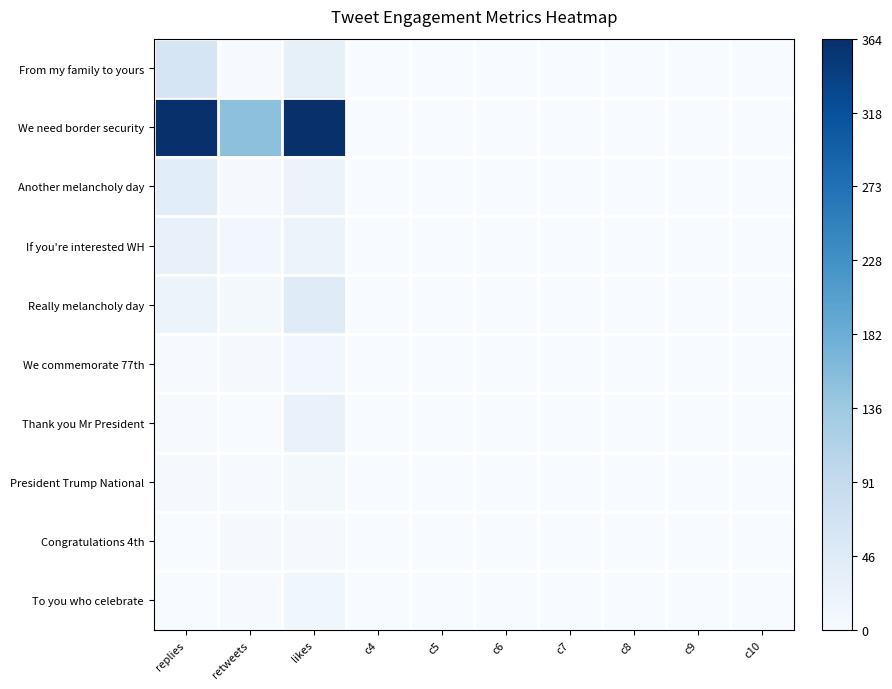

Which category has the lowest value across all series?

c4